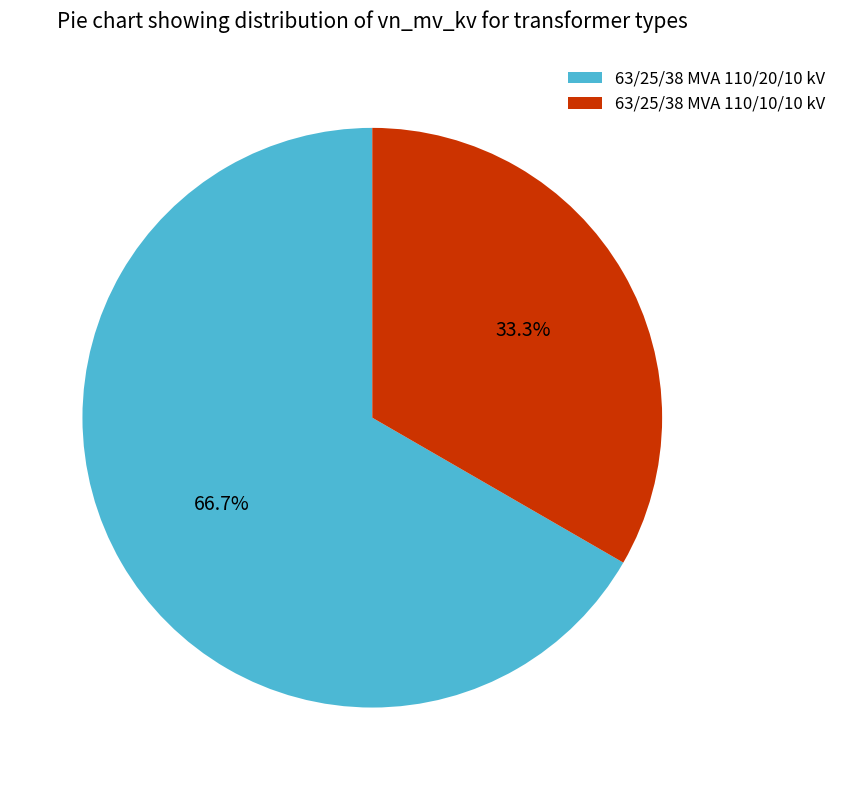

To the nearest percent, what percentage of the pie is 63/25/38 MVA 110/10/10 kV?

33%